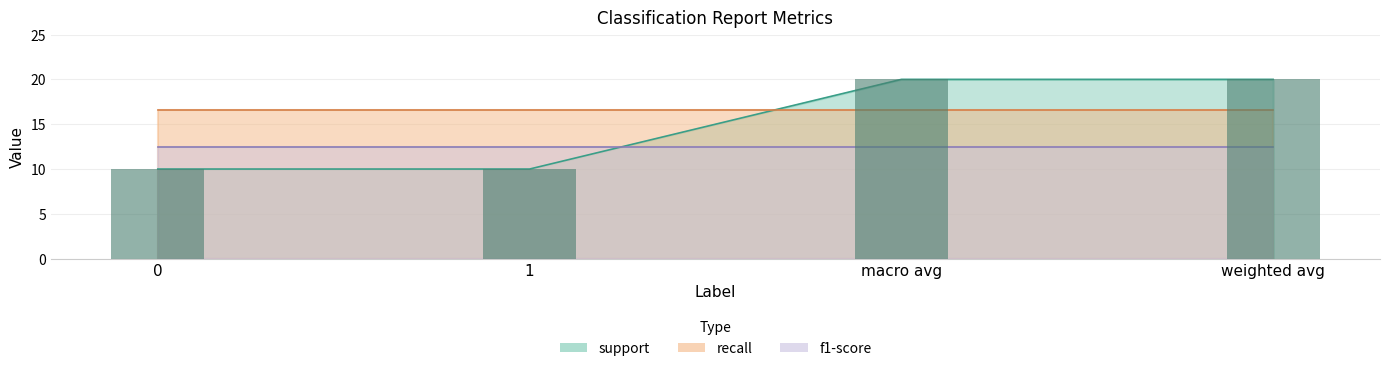

Count the values in the range 10 to 20.

4